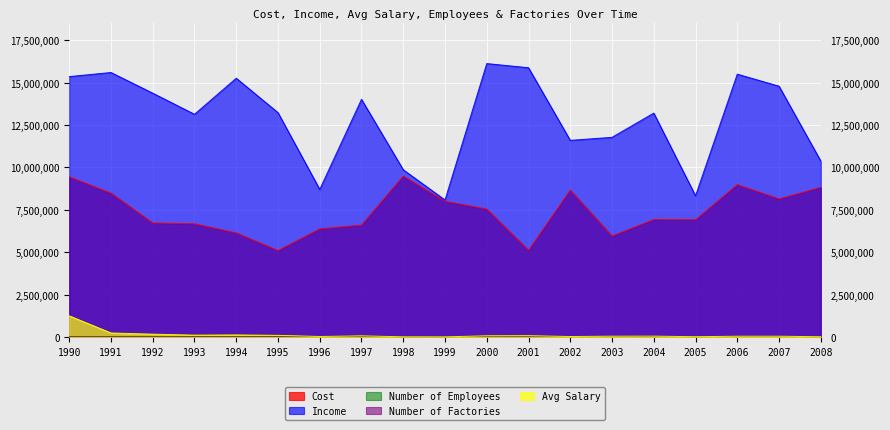

Reading left to right, extract all data points from this chart.

Cost: 9441940.0	8483132.0	6720953.0	6675054.0	6134194.0	5095967.0	6373970.0	6598852.0	9487200.0	8000000.0	7545083.0	5111874.0	8661066.0	5949663.0	6925775.0	6911053.0	8984223.0	8144266.0	8825844.0
Income: 15360974.0	15602005.0	14383223.0	13136310.0	15264826.0	13233300.0	8704510.0	14018859.0	9862192.0	8078636.0	16129269.0	15883879.0	11596251.0	11776277.0	13205500.0	8324933.0	15504779.0	14794479.0	10377839.0
Number of Employees: 268.0	263.0	266.0	287.0	289.0	240.0	249.0	257.0	215.0	293.0	239.0	258.0	296.0	261.0	249.0	275.0	210.0	229.0	271.0
Number of Factories: 20.0	31.0	48.0	63.0	80.0	91.0	107.0	123.0	135.0	133.0	135.0	154.0	149.0	144.0	146.0	164.0	172.0	176.0	193.0
Avg Salary: 1240145.7	229641.1	159630.6	102559.6	114132.9	89421.2	21780.8	60325.3	2777.7	591.2	63586.6	69948.1	19699.2	40462.6	43011.8	8621.2	37910.2	37785.3	8041.4